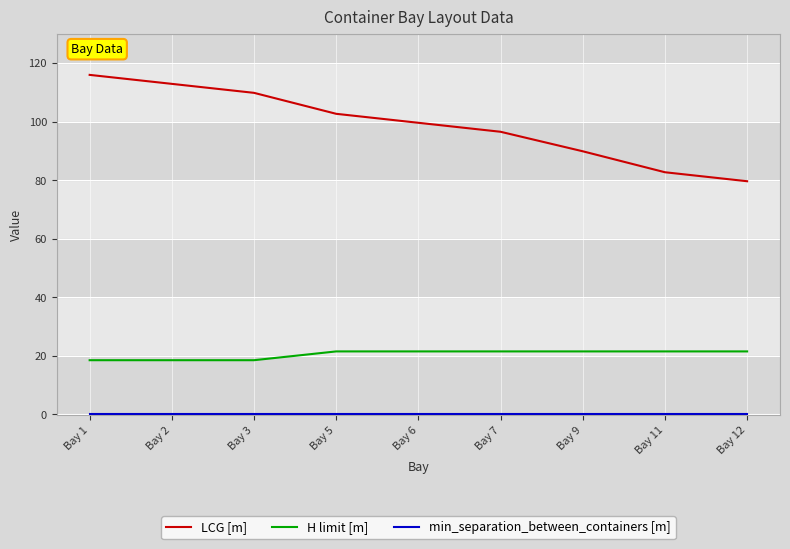

What is the maximum value for LCG [m]?

115.9